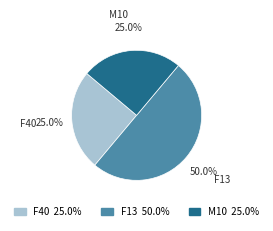

What portion of the pie excludes F13?

50.0%